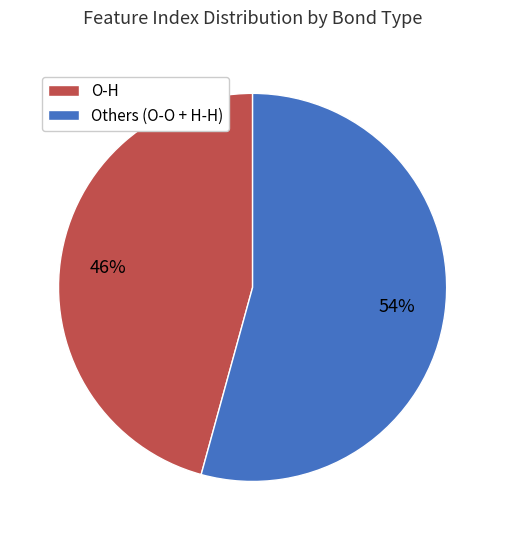

Is there any slice that represents more than half of the pie?

Yes